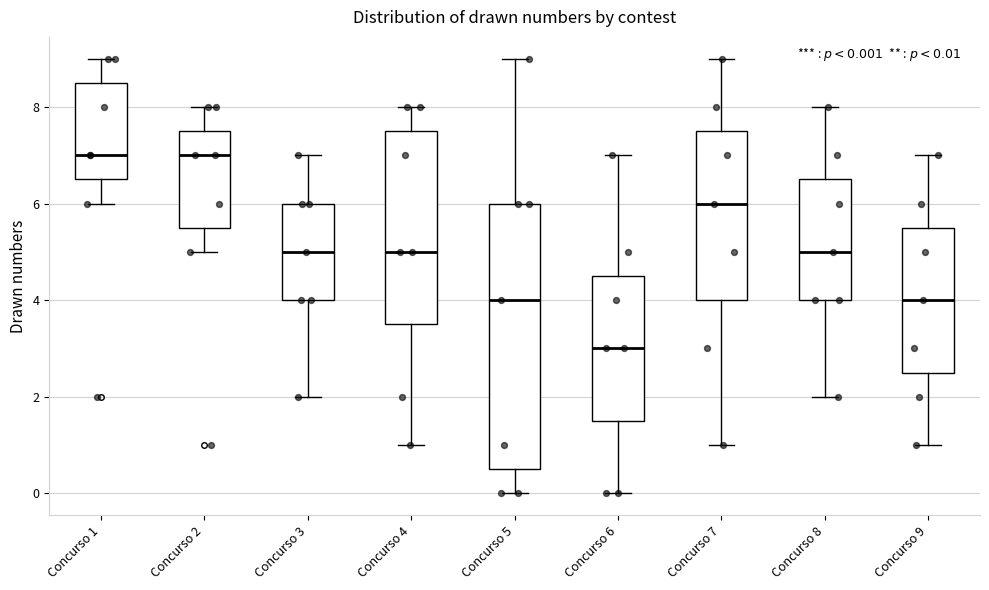

Which box is the tallest, from its lower edge to its upper edge?

Concurso 5